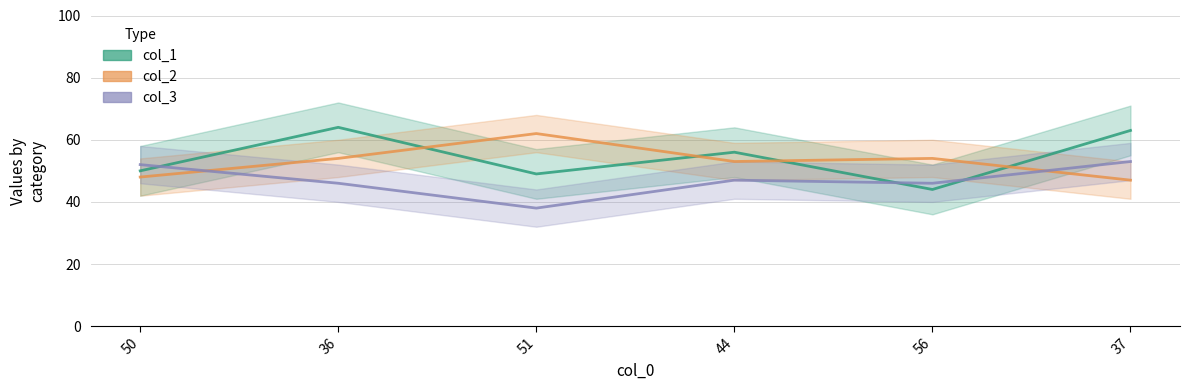

Which has a higher value, 37 or 36?

36